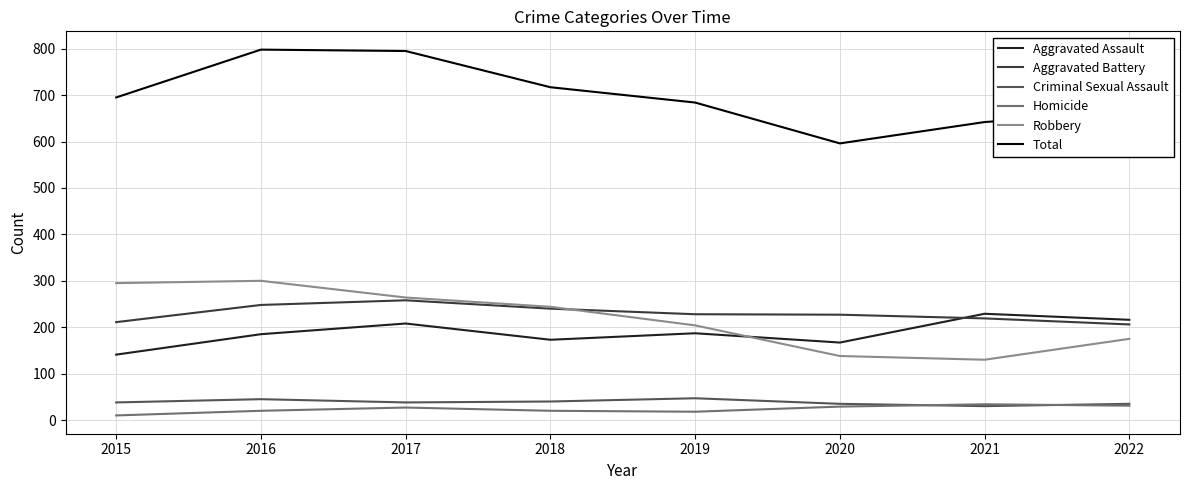

Does the chart have visible grid lines?

Yes